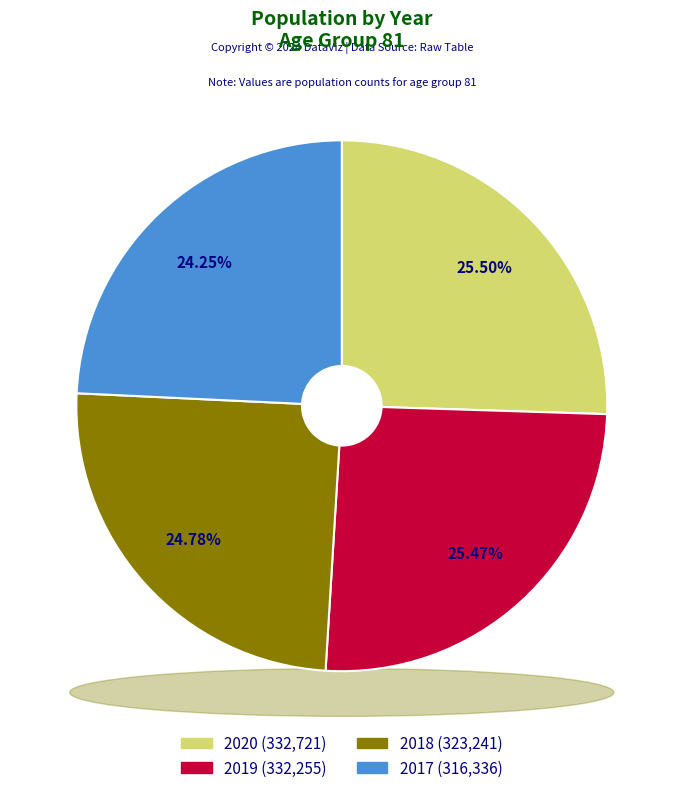

Is it true that 2019 is 25% of the pie?

True